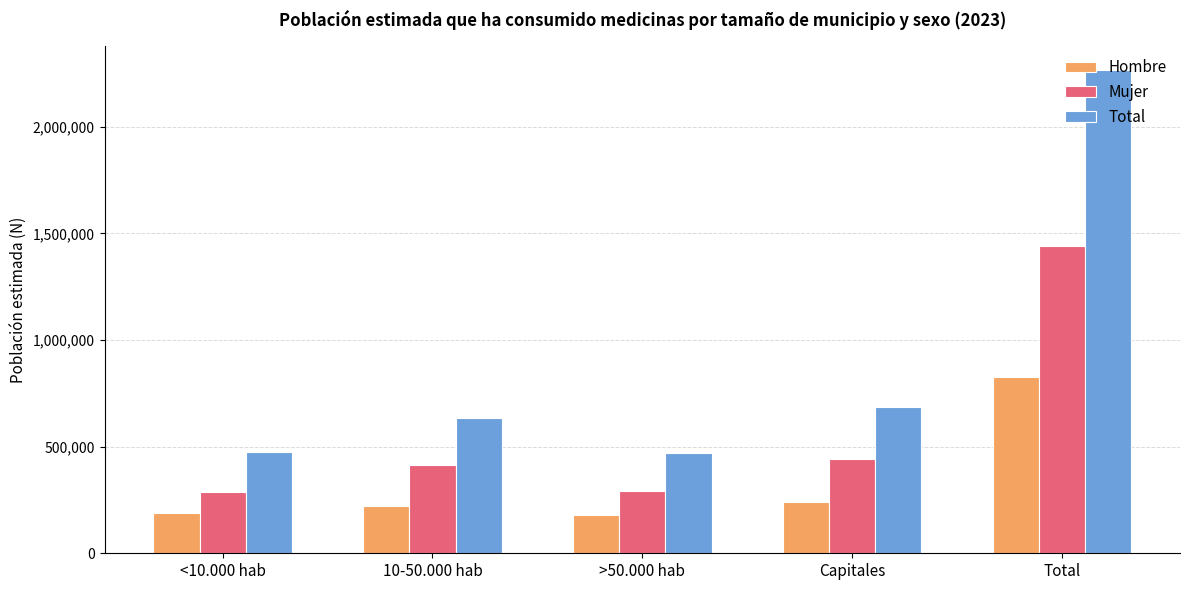

Rank the series at Total from highest to lowest value.

Total, Mujer, Hombre